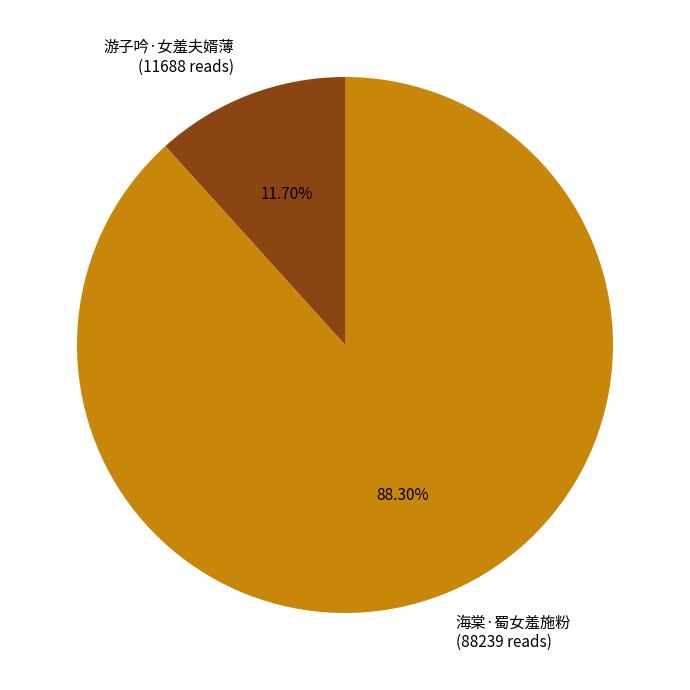

Is 海棠·蜀女羞施粉 the majority of the pie?

Yes